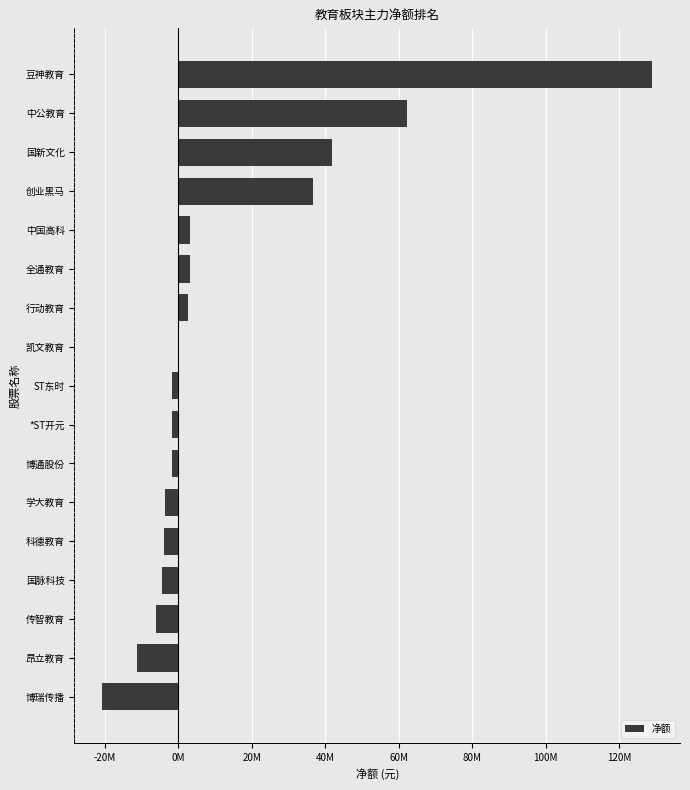

What is the average value?

13118929